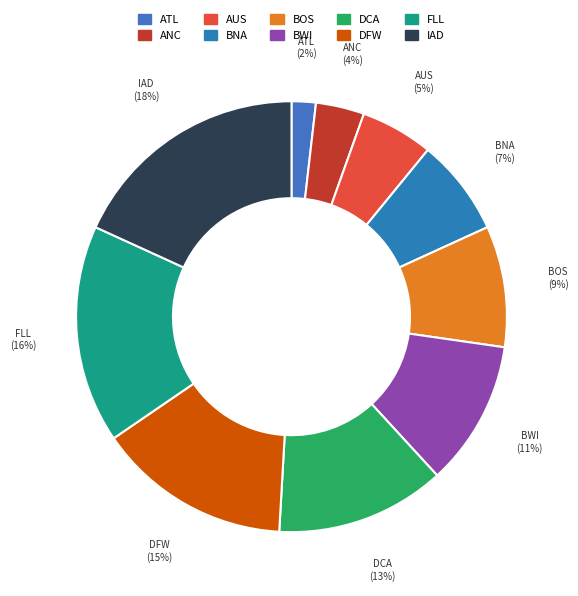

True or false: AUS accounts for 17% of the total.

False